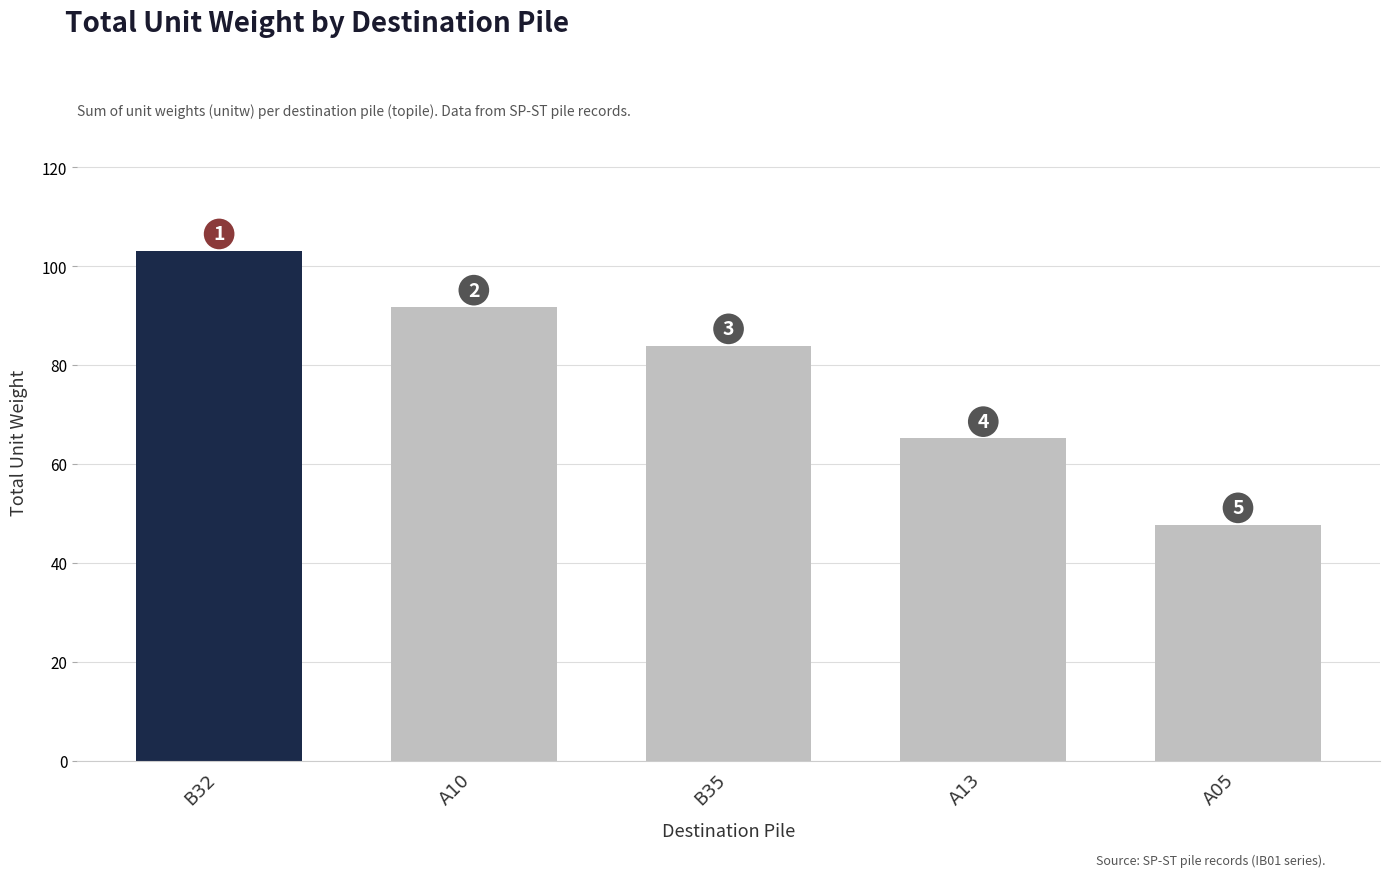

What is the maximum value shown in the chart?

103.1